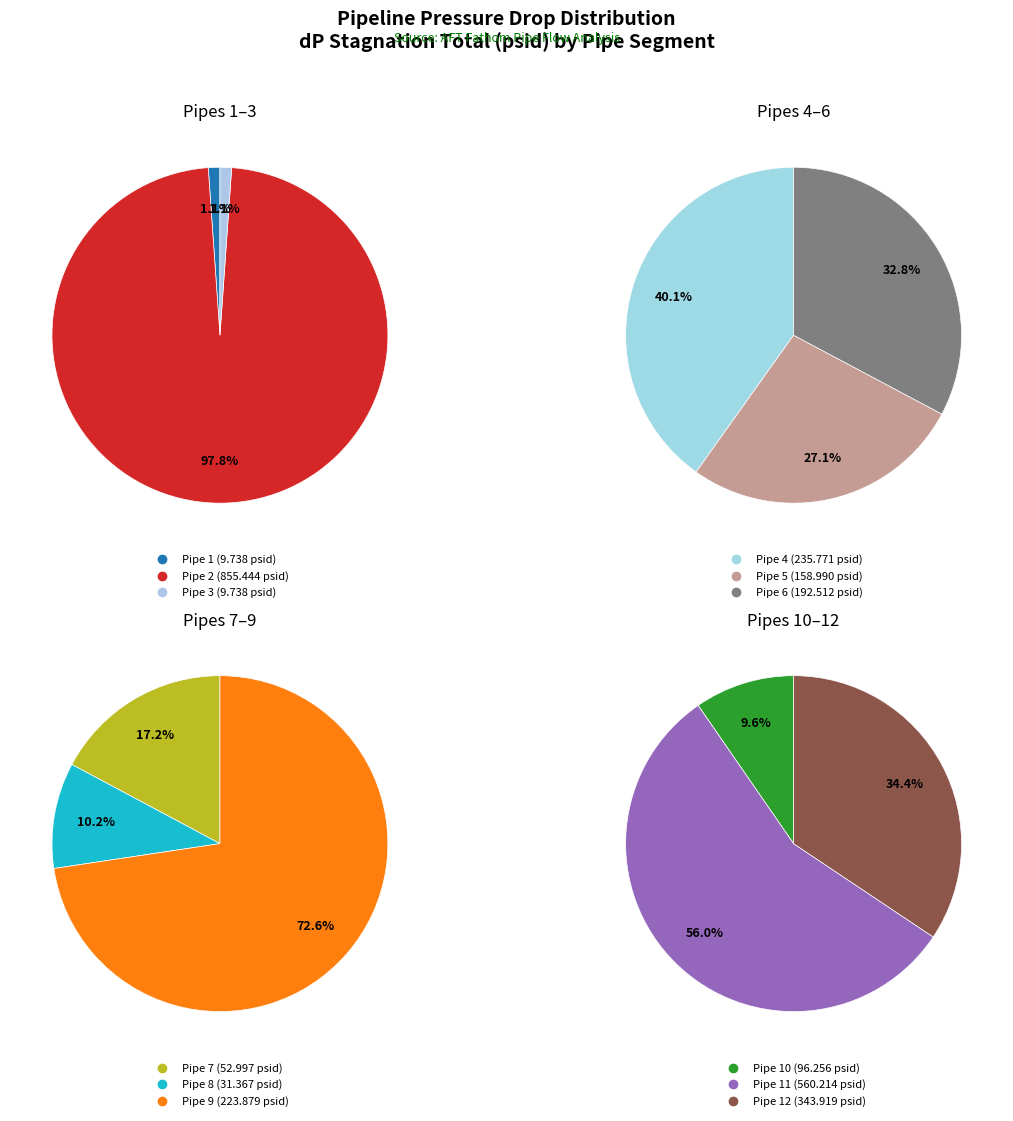

Approximately how many times larger is the value at Pipe 5 compared to Pipe 6?

0.8